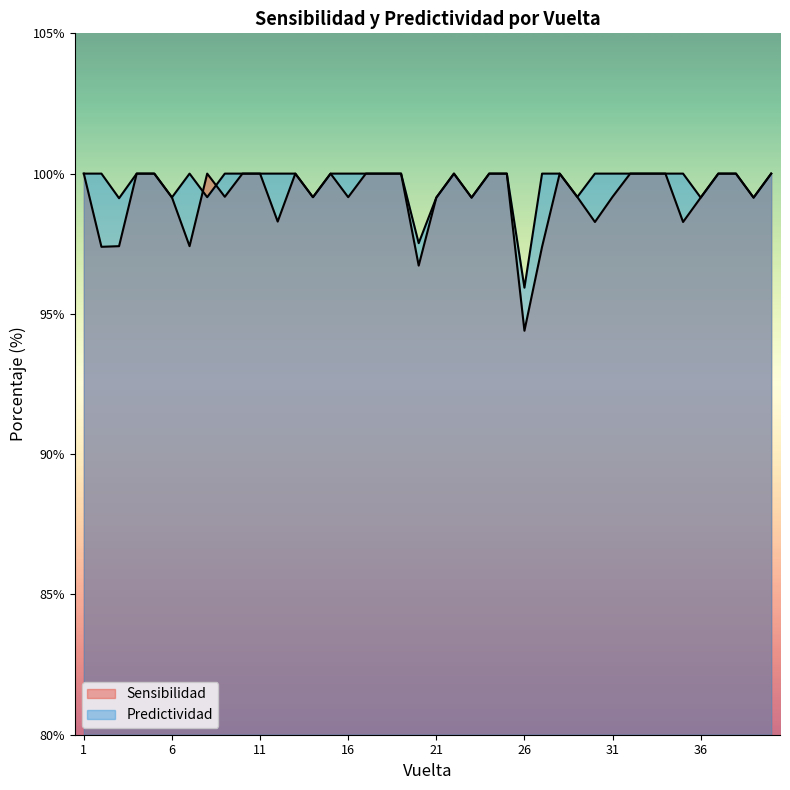

Reading left to right, transcribe all the data shown in this chart.

Sensibilidad: 1=100.0	2=97.4	3=97.4	4=100.0	5=100.0	6=99.2	7=97.4	8=100.0	9=99.2	10=100.0	11=100.0	12=98.3	13=100.0	14=99.2	15=100.0	16=99.2	17=100.0	18=100.0	19=100.0	20=96.7	21=99.1	22=100.0	23=99.1	24=100.0	25=100.0	26=94.4	27=97.4	28=100.0	29=99.2	30=98.3	31=99.2	32=100.0	33=100.0	34=100.0	35=98.3	36=99.1	37=100.0	38=100.0	39=99.1	40=100.0
Predictividad: 1=100.0	2=100.0	3=99.1	4=100.0	5=100.0	6=99.2	7=100.0	8=99.2	9=100.0	10=100.0	11=100.0	12=100.0	13=100.0	14=99.2	15=100.0	16=100.0	17=100.0	18=100.0	19=100.0	20=97.5	21=99.1	22=100.0	23=99.1	24=100.0	25=100.0	26=95.9	27=100.0	28=100.0	29=99.2	30=100.0	31=100.0	32=100.0	33=100.0	34=100.0	35=100.0	36=99.1	37=100.0	38=100.0	39=99.1	40=100.0